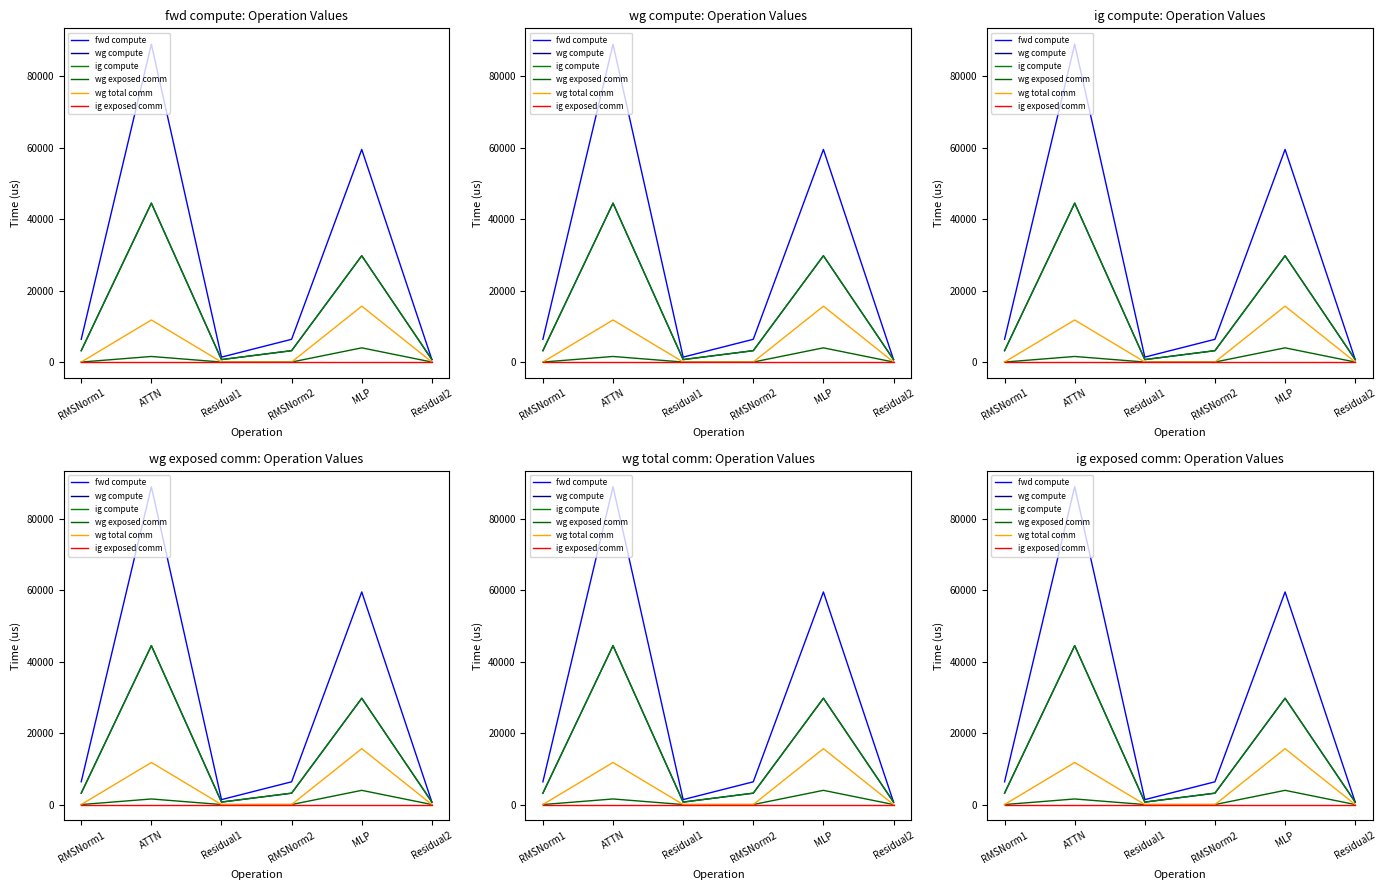

At which label does ig compute first exceed 3185?

RMSNorm1